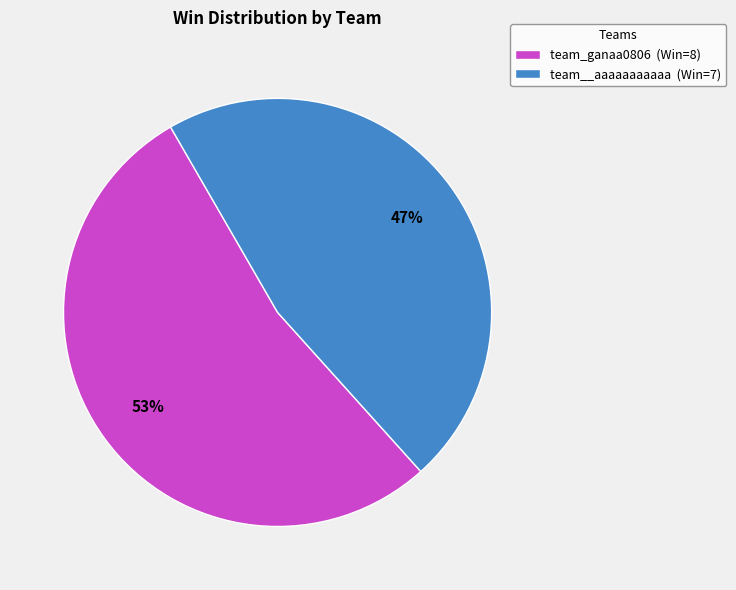

Is it true that team_ganaa0806 is 67% of the pie?

False